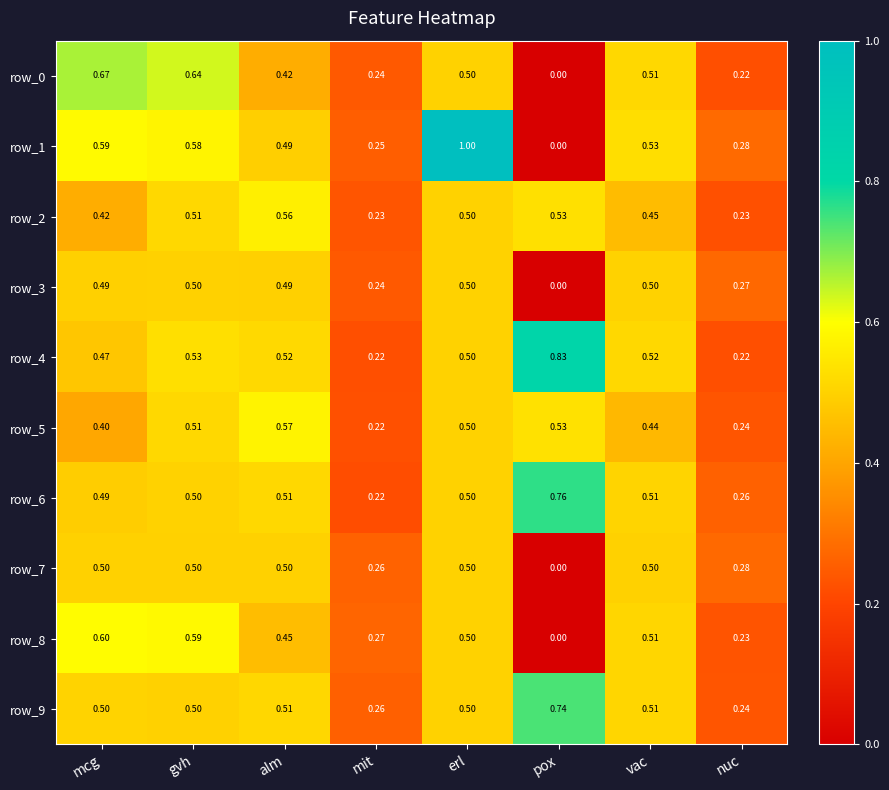

Which category has the lowest value across all series?

pox